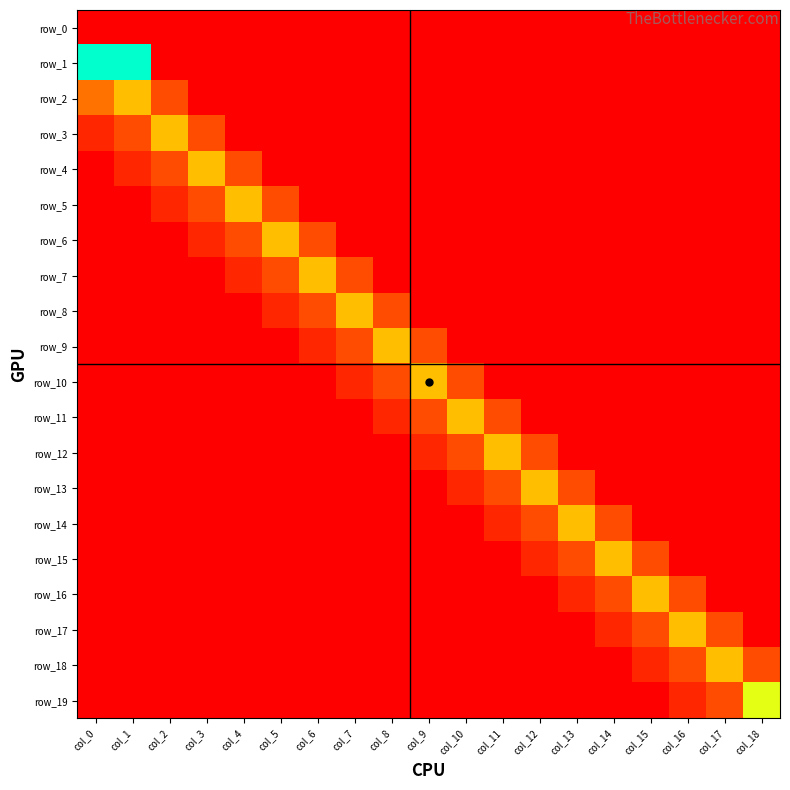

Reading left to right, what are all the values shown in this chart?

row_0: col_0=0.0	col_1=0.0	col_2=0.0	col_3=0.0	col_4=0.0	col_5=0.0	col_6=0.0	col_7=0.0	col_8=0.0	col_9=0.0	col_10=0.0	col_11=0.0	col_12=0.0	col_13=0.0	col_14=0.0	col_15=0.0	col_16=0.0	col_17=0.0	col_18=0.0
row_1: col_0=1.0	col_1=1.0	col_2=0.0	col_3=0.0	col_4=0.0	col_5=0.0	col_6=0.0	col_7=0.0	col_8=0.0	col_9=0.0	col_10=0.0	col_11=0.0	col_12=0.0	col_13=0.0	col_14=0.0	col_15=0.0	col_16=0.0	col_17=0.0	col_18=0.0
row_2: col_0=0.3	col_1=0.5	col_2=0.2	col_3=0.0	col_4=0.0	col_5=0.0	col_6=0.0	col_7=0.0	col_8=0.0	col_9=0.0	col_10=0.0	col_11=0.0	col_12=0.0	col_13=0.0	col_14=0.0	col_15=0.0	col_16=0.0	col_17=0.0	col_18=0.0
row_3: col_0=0.1	col_1=0.2	col_2=0.5	col_3=0.2	col_4=0.0	col_5=0.0	col_6=0.0	col_7=0.0	col_8=0.0	col_9=0.0	col_10=0.0	col_11=0.0	col_12=0.0	col_13=0.0	col_14=0.0	col_15=0.0	col_16=0.0	col_17=0.0	col_18=0.0
row_4: col_0=0.0	col_1=0.1	col_2=0.2	col_3=0.5	col_4=0.2	col_5=0.0	col_6=0.0	col_7=0.0	col_8=0.0	col_9=0.0	col_10=0.0	col_11=0.0	col_12=0.0	col_13=0.0	col_14=0.0	col_15=0.0	col_16=0.0	col_17=0.0	col_18=0.0
row_5: col_0=0.0	col_1=0.0	col_2=0.1	col_3=0.2	col_4=0.5	col_5=0.2	col_6=0.0	col_7=0.0	col_8=0.0	col_9=0.0	col_10=0.0	col_11=0.0	col_12=0.0	col_13=0.0	col_14=0.0	col_15=0.0	col_16=0.0	col_17=0.0	col_18=0.0
row_6: col_0=0.0	col_1=0.0	col_2=0.0	col_3=0.1	col_4=0.2	col_5=0.5	col_6=0.2	col_7=0.0	col_8=0.0	col_9=0.0	col_10=0.0	col_11=0.0	col_12=0.0	col_13=0.0	col_14=0.0	col_15=0.0	col_16=0.0	col_17=0.0	col_18=0.0
row_7: col_0=0.0	col_1=0.0	col_2=0.0	col_3=0.0	col_4=0.1	col_5=0.2	col_6=0.5	col_7=0.2	col_8=0.0	col_9=0.0	col_10=0.0	col_11=0.0	col_12=0.0	col_13=0.0	col_14=0.0	col_15=0.0	col_16=0.0	col_17=0.0	col_18=0.0
row_8: col_0=0.0	col_1=0.0	col_2=0.0	col_3=0.0	col_4=0.0	col_5=0.1	col_6=0.2	col_7=0.5	col_8=0.2	col_9=0.0	col_10=0.0	col_11=0.0	col_12=0.0	col_13=0.0	col_14=0.0	col_15=0.0	col_16=0.0	col_17=0.0	col_18=0.0
row_9: col_0=0.0	col_1=0.0	col_2=0.0	col_3=0.0	col_4=0.0	col_5=0.0	col_6=0.1	col_7=0.2	col_8=0.5	col_9=0.2	col_10=0.0	col_11=0.0	col_12=0.0	col_13=0.0	col_14=0.0	col_15=0.0	col_16=0.0	col_17=0.0	col_18=0.0
row_10: col_0=0.0	col_1=0.0	col_2=0.0	col_3=0.0	col_4=0.0	col_5=0.0	col_6=0.0	col_7=0.1	col_8=0.2	col_9=0.5	col_10=0.2	col_11=0.0	col_12=0.0	col_13=0.0	col_14=0.0	col_15=0.0	col_16=0.0	col_17=0.0	col_18=0.0
row_11: col_0=0.0	col_1=0.0	col_2=0.0	col_3=0.0	col_4=0.0	col_5=0.0	col_6=0.0	col_7=0.0	col_8=0.1	col_9=0.2	col_10=0.5	col_11=0.2	col_12=0.0	col_13=0.0	col_14=0.0	col_15=0.0	col_16=0.0	col_17=0.0	col_18=0.0
row_12: col_0=0.0	col_1=0.0	col_2=0.0	col_3=0.0	col_4=0.0	col_5=0.0	col_6=0.0	col_7=0.0	col_8=0.0	col_9=0.1	col_10=0.2	col_11=0.5	col_12=0.2	col_13=0.0	col_14=0.0	col_15=0.0	col_16=0.0	col_17=0.0	col_18=0.0
row_13: col_0=0.0	col_1=0.0	col_2=0.0	col_3=0.0	col_4=0.0	col_5=0.0	col_6=0.0	col_7=0.0	col_8=0.0	col_9=0.0	col_10=0.1	col_11=0.2	col_12=0.5	col_13=0.2	col_14=0.0	col_15=0.0	col_16=0.0	col_17=0.0	col_18=0.0
row_14: col_0=0.0	col_1=0.0	col_2=0.0	col_3=0.0	col_4=0.0	col_5=0.0	col_6=0.0	col_7=0.0	col_8=0.0	col_9=0.0	col_10=0.0	col_11=0.1	col_12=0.2	col_13=0.5	col_14=0.2	col_15=0.0	col_16=0.0	col_17=0.0	col_18=0.0
row_15: col_0=0.0	col_1=0.0	col_2=0.0	col_3=0.0	col_4=0.0	col_5=0.0	col_6=0.0	col_7=0.0	col_8=0.0	col_9=0.0	col_10=0.0	col_11=0.0	col_12=0.1	col_13=0.2	col_14=0.5	col_15=0.2	col_16=0.0	col_17=0.0	col_18=0.0
row_16: col_0=0.0	col_1=0.0	col_2=0.0	col_3=0.0	col_4=0.0	col_5=0.0	col_6=0.0	col_7=0.0	col_8=0.0	col_9=0.0	col_10=0.0	col_11=0.0	col_12=0.0	col_13=0.1	col_14=0.2	col_15=0.5	col_16=0.2	col_17=0.0	col_18=0.0
row_17: col_0=0.0	col_1=0.0	col_2=0.0	col_3=0.0	col_4=0.0	col_5=0.0	col_6=0.0	col_7=0.0	col_8=0.0	col_9=0.0	col_10=0.0	col_11=0.0	col_12=0.0	col_13=0.0	col_14=0.1	col_15=0.2	col_16=0.5	col_17=0.2	col_18=0.0
row_18: col_0=0.0	col_1=0.0	col_2=0.0	col_3=0.0	col_4=0.0	col_5=0.0	col_6=0.0	col_7=0.0	col_8=0.0	col_9=0.0	col_10=0.0	col_11=0.0	col_12=0.0	col_13=0.0	col_14=0.0	col_15=0.1	col_16=0.2	col_17=0.5	col_18=0.2
row_19: col_0=0.0	col_1=0.0	col_2=0.0	col_3=0.0	col_4=0.0	col_5=0.0	col_6=0.0	col_7=0.0	col_8=0.0	col_9=0.0	col_10=0.0	col_11=0.0	col_12=0.0	col_13=0.0	col_14=0.0	col_15=0.0	col_16=0.1	col_17=0.2	col_18=0.7